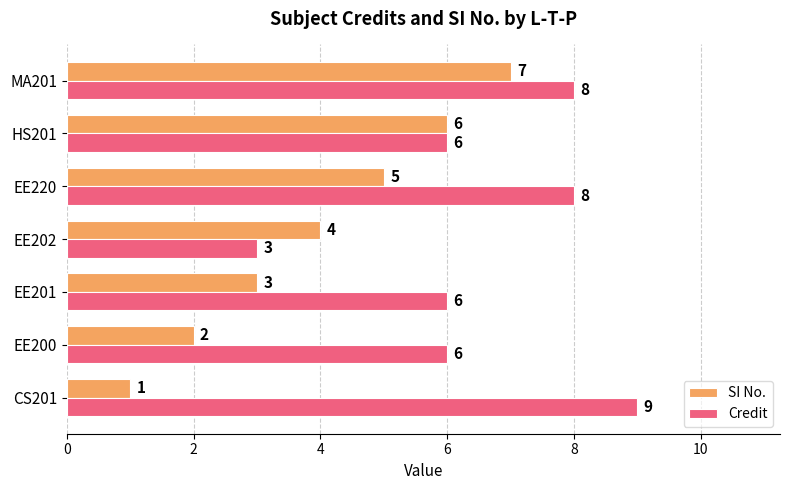

True or false: SI No. has a value of 2 at EE200.

True